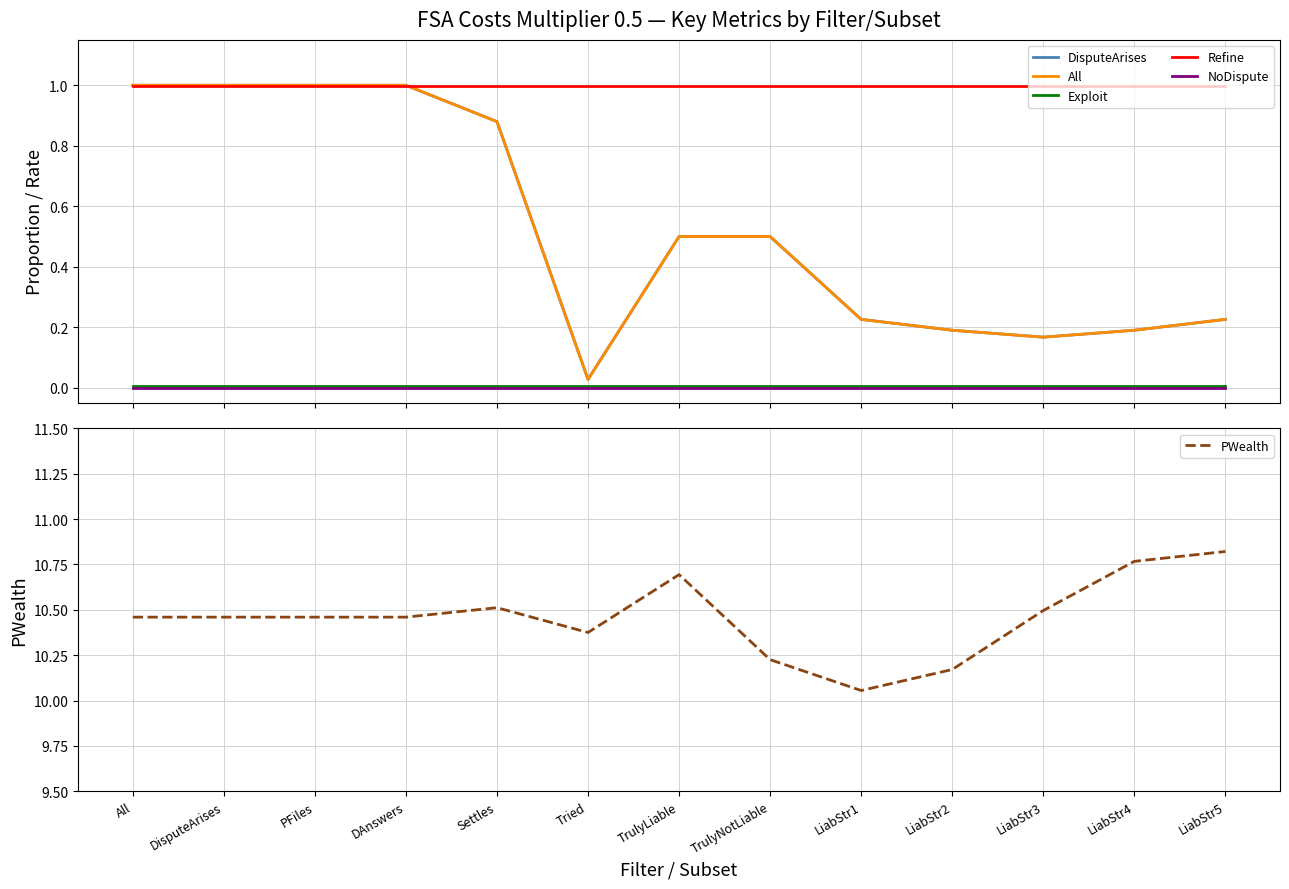

Where is All nearest to the value 0?

Tried